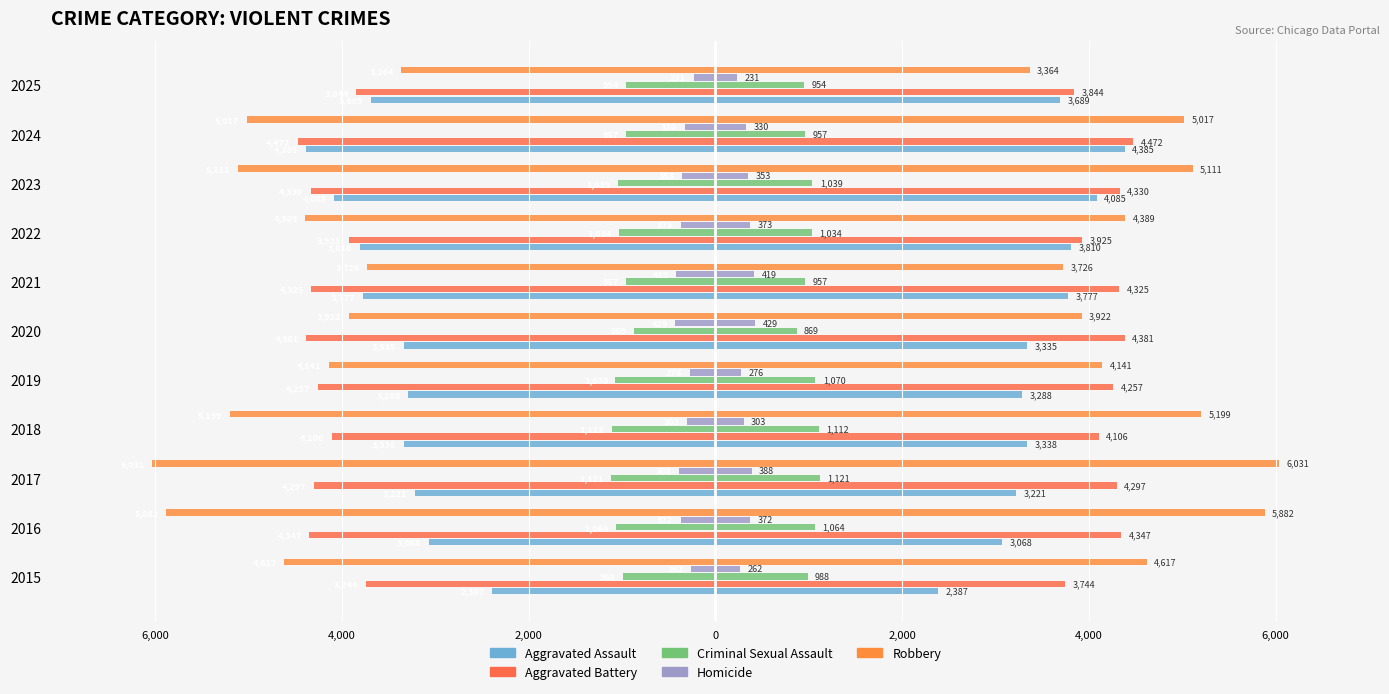

How many data points does each series have?

11